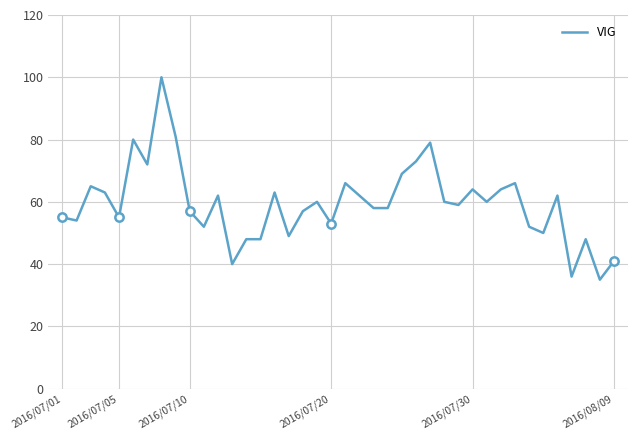

How many lines are shown in the chart?

1